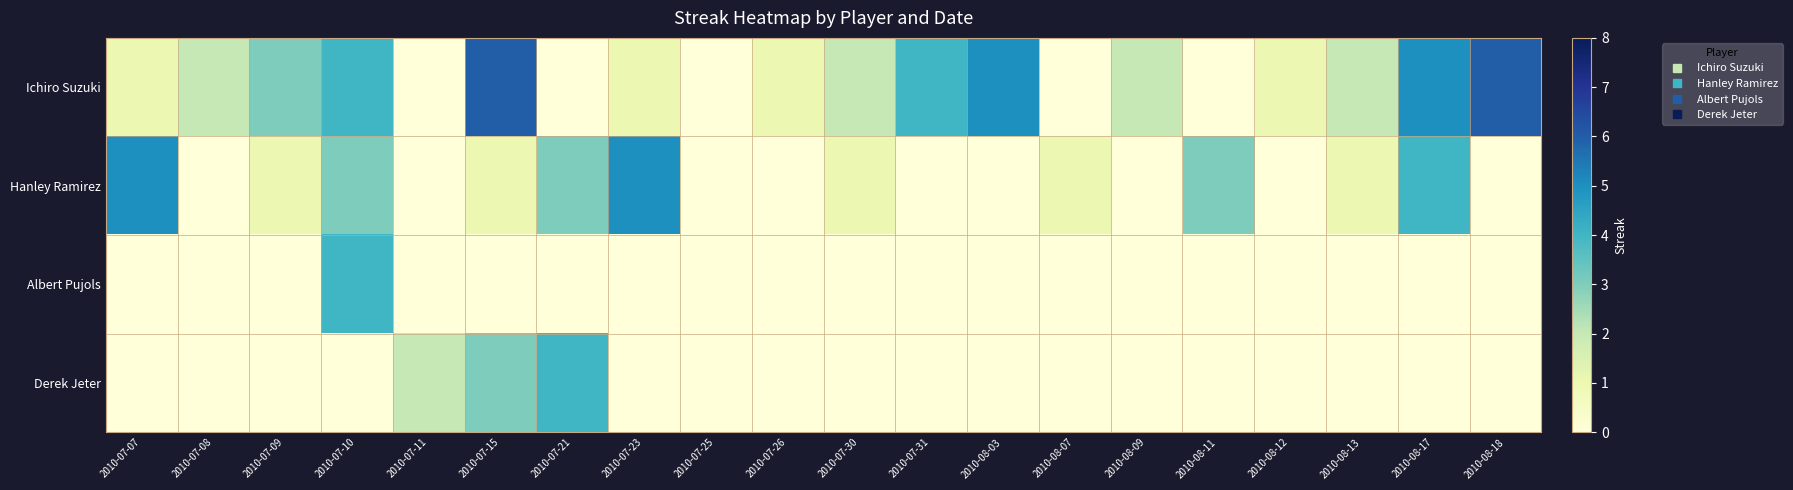

Which has a higher value, 2010-08-13 or 2010-07-26?

2010-08-13